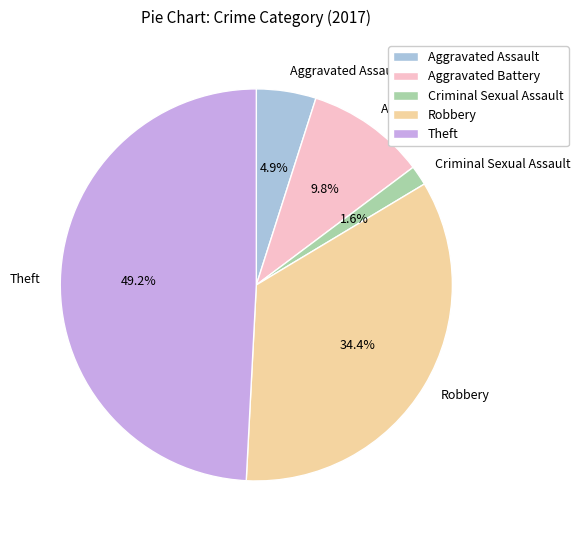

How many segments does this pie chart have?

5